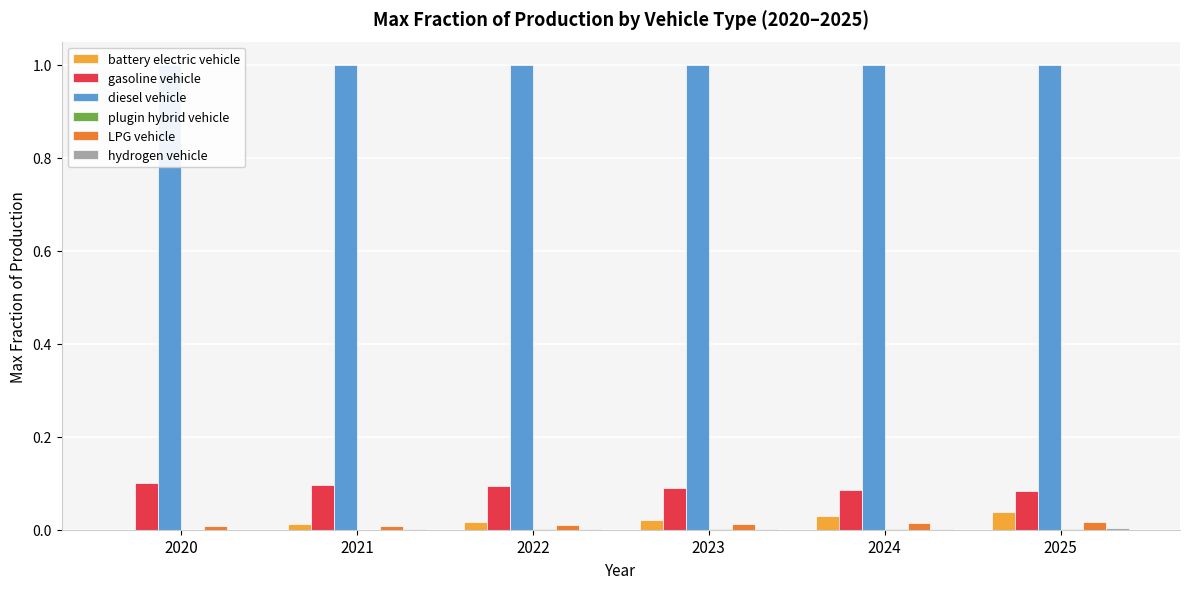

Reading left to right, transcribe all the data shown in this chart.

battery electric vehicle: 0.0	0.0	0.0	0.0	0.0	0.0
gasoline vehicle: 0.1	0.1	0.1	0.1	0.1	0.1
diesel vehicle: 1.0	1.0	1.0	1.0	1.0	1.0
plugin hybrid vehicle: 0.0	0.0	0.0	0.0	0.0	0.0
LPG vehicle: 0.0	0.0	0.0	0.0	0.0	0.0
hydrogen vehicle: 0.0	0.0	0.0	0.0	0.0	0.0